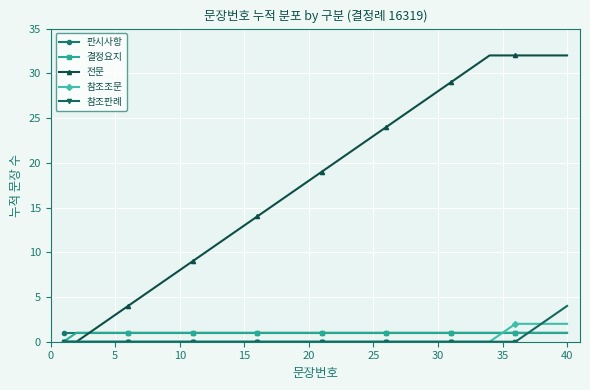

What are all the series names shown in the legend?

판시사항, 결정요지, 전문, 참조조문, 참조판례